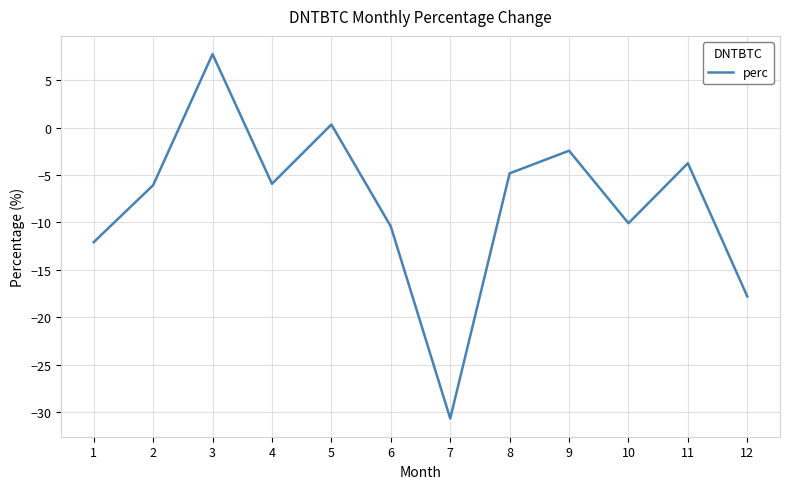

Which label corresponds to the largest value in the chart?

3